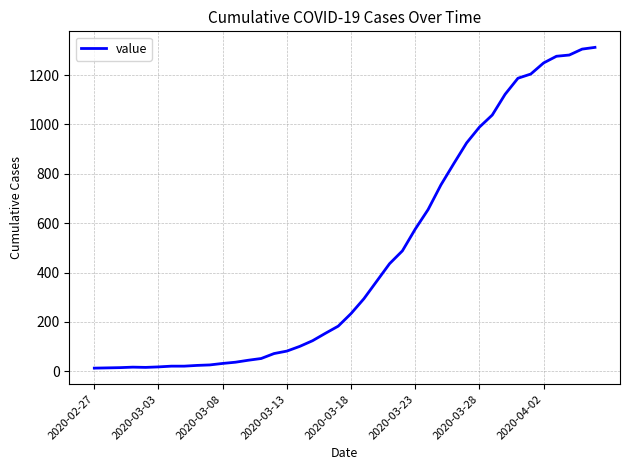

What is the maximum value shown in the chart?

1312